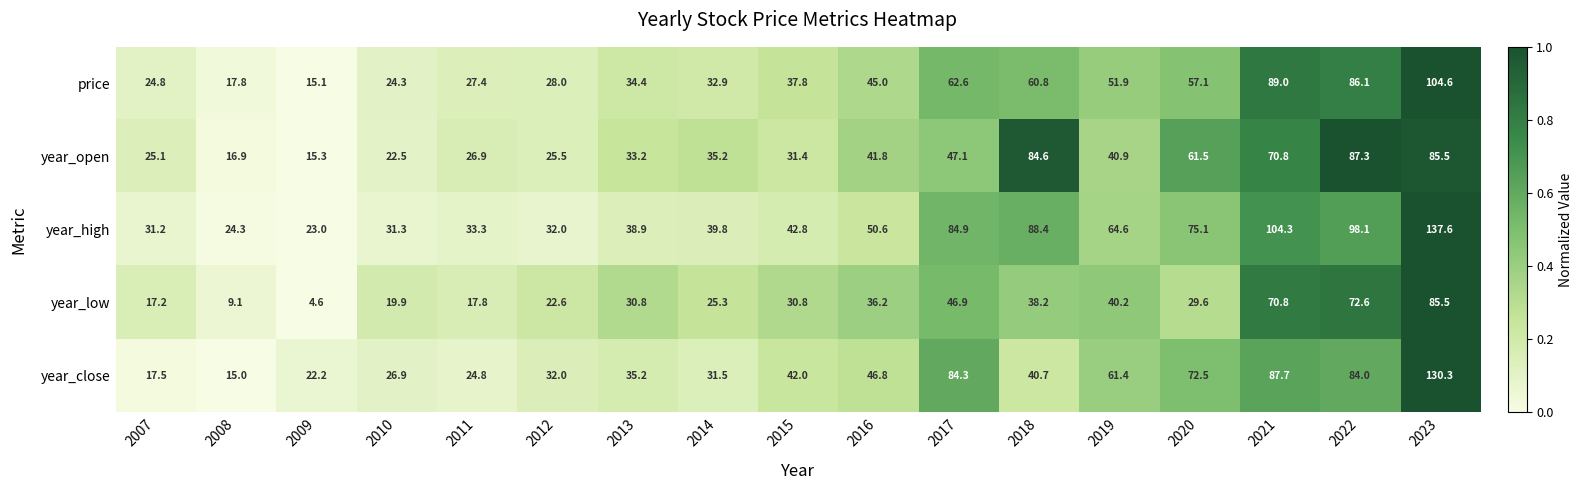

Which series has the largest range (max minus min)?

year_close